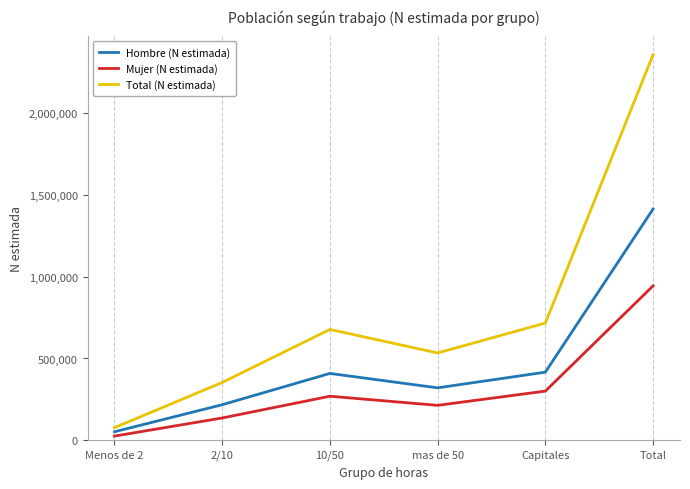

Which series has the widest spread of values?

Total (N estimada)